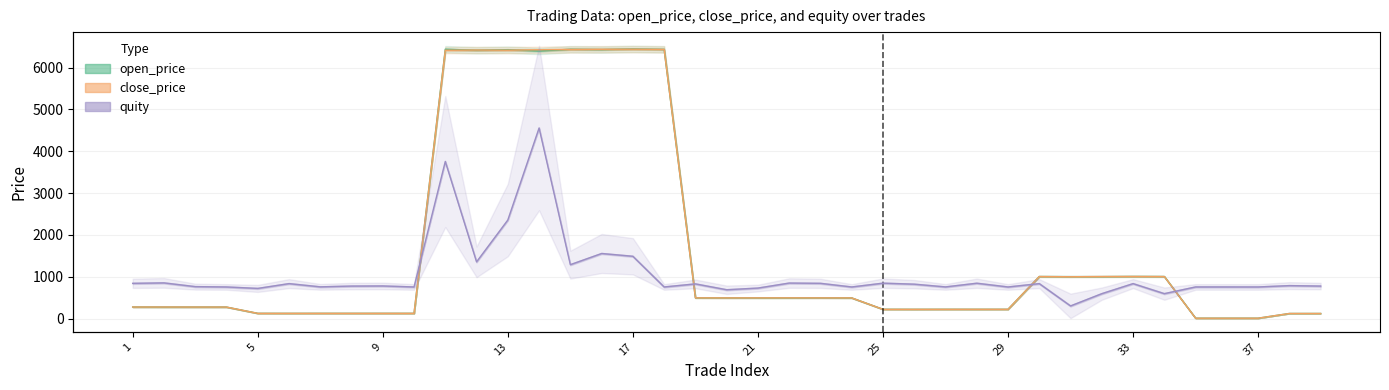

The value of open_price at 14 is 6398.0. True or false?

True